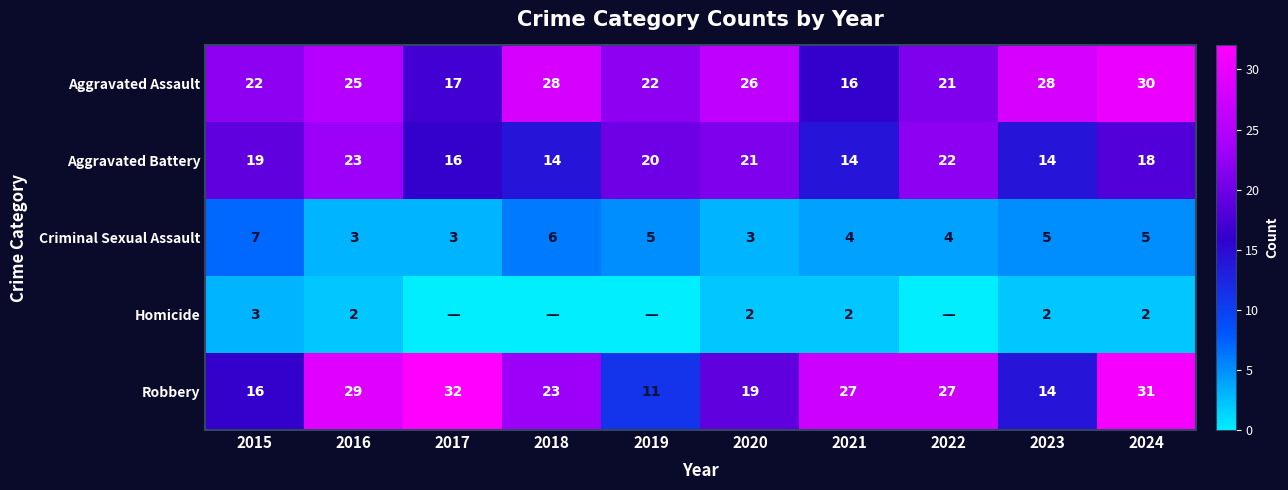

What is the sum of the Criminal Sexual Assault values at 2015 and 2020?

10